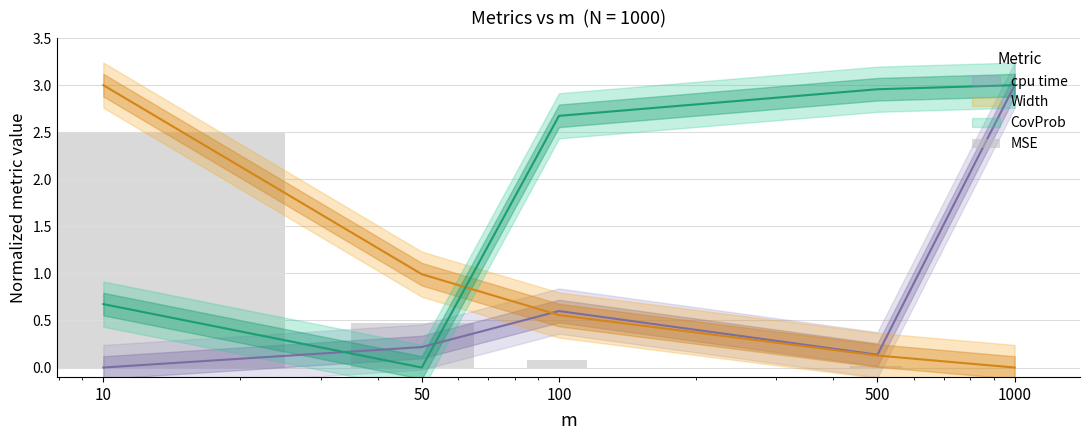

What is the average value?

0.6